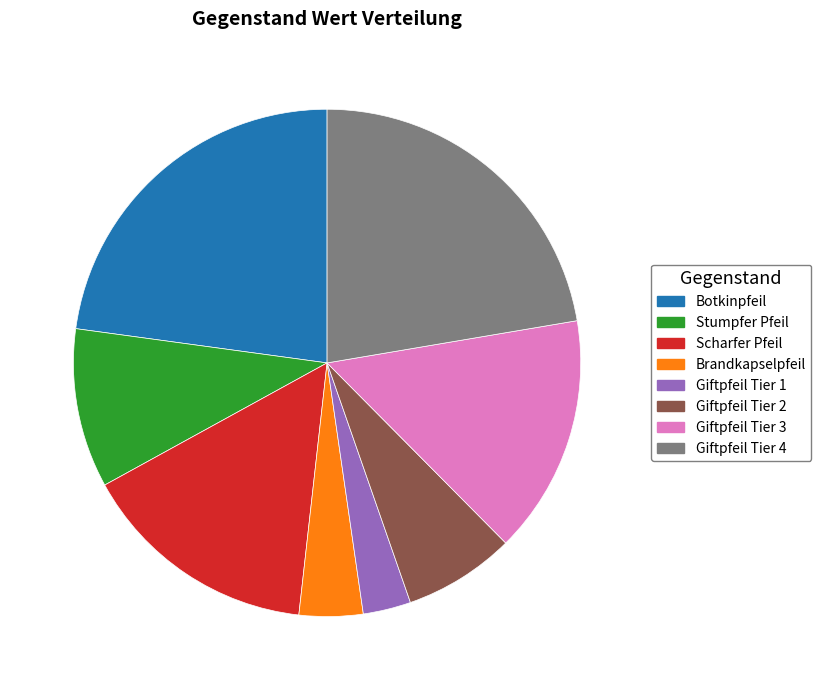

Combined, do Stumpfer Pfeil and Giftpfeil Tier 2 account for over 50%?

No